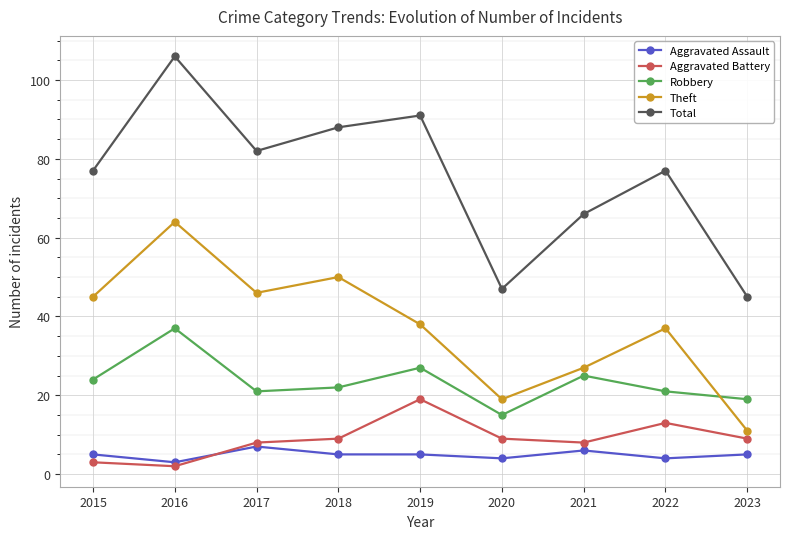

True or false: Total has more than 0 interior local peaks.

True